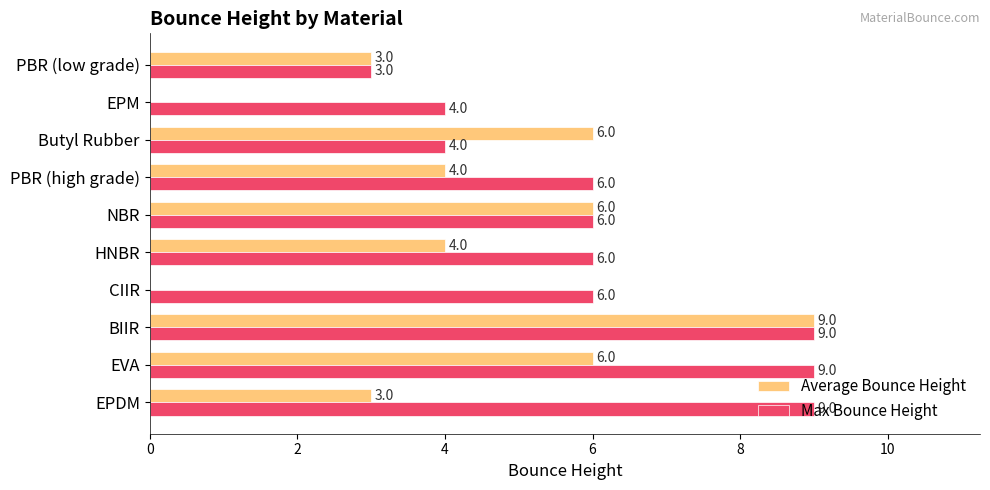

The Max Bounce Height series shows 3 at EPDM. True or false?

False